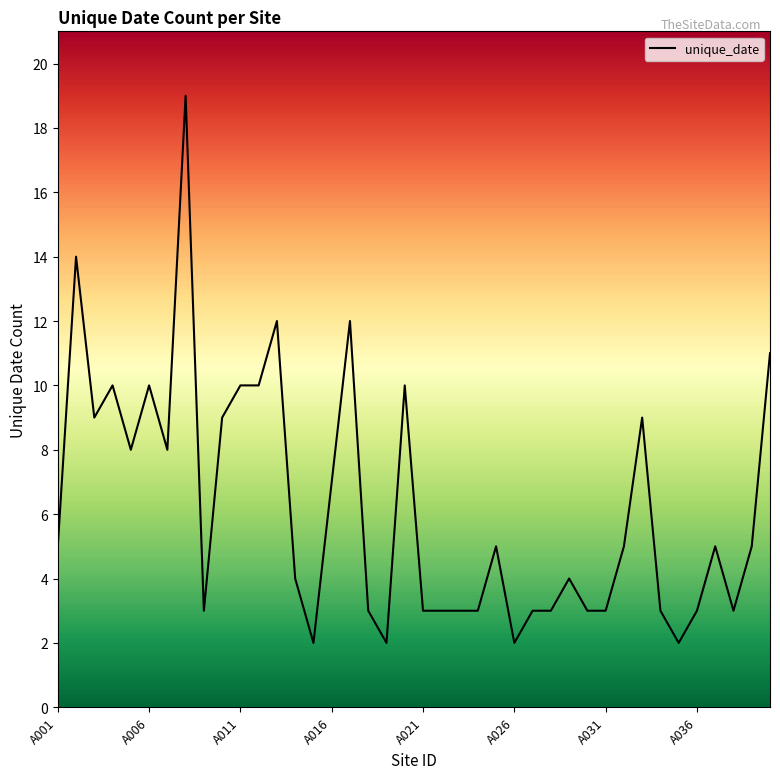

What position from the left is 13?

14